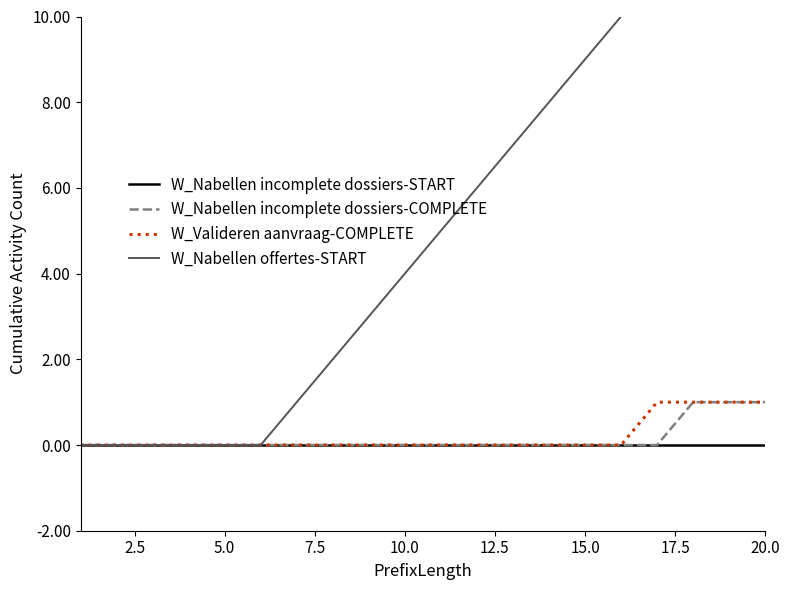

Is it true that W_Nabellen incomplete dossiers-START equals 0 at 20.0?

True